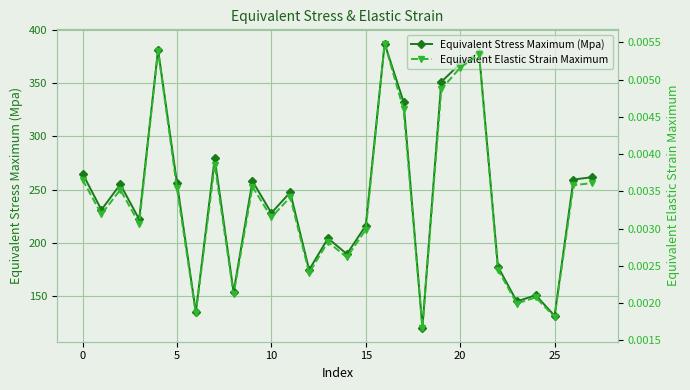

At how many categories does at least one series exceed 307?

6